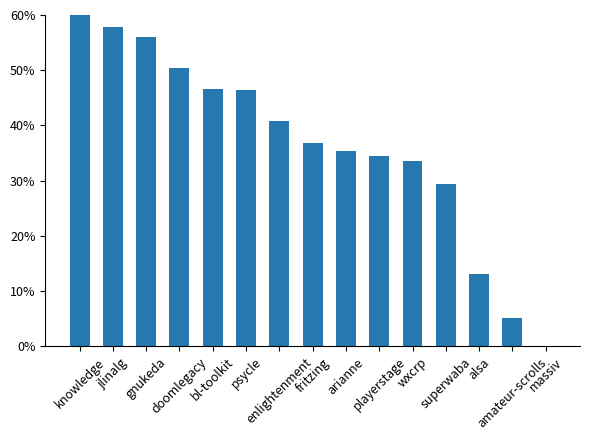

Between jlinalg and amateur-scrolls, which is larger?

jlinalg